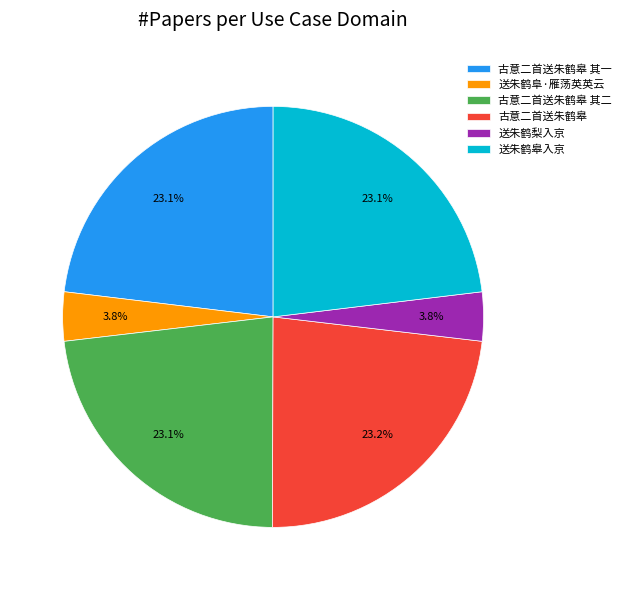

The 送朱鹤皋入京 slice represents 23% of the pie. True or false?

True